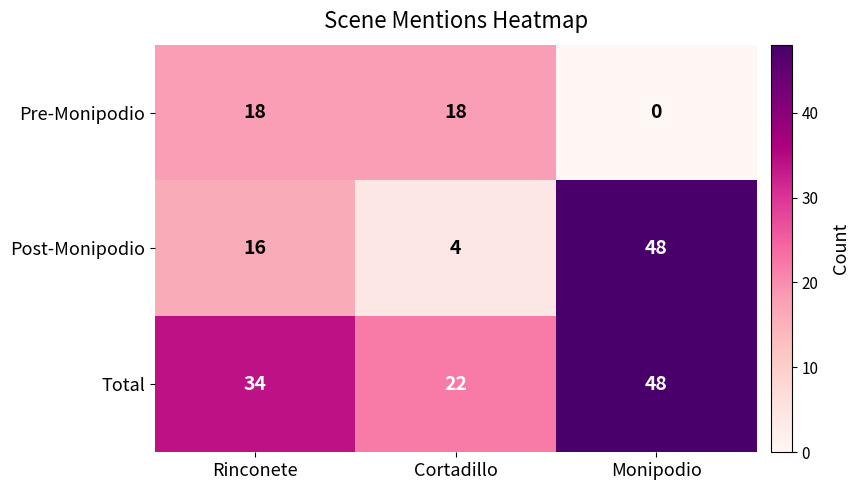

At how many categories does at least one series exceed 44?

1